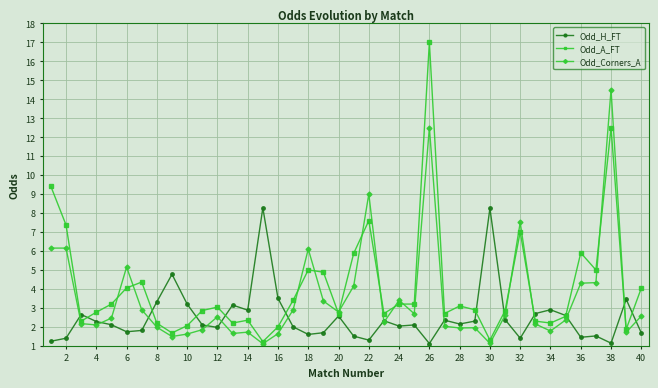

List the series in order of their peak value, lowest first.

Odd_H_FT, Odd_Corners_A, Odd_A_FT